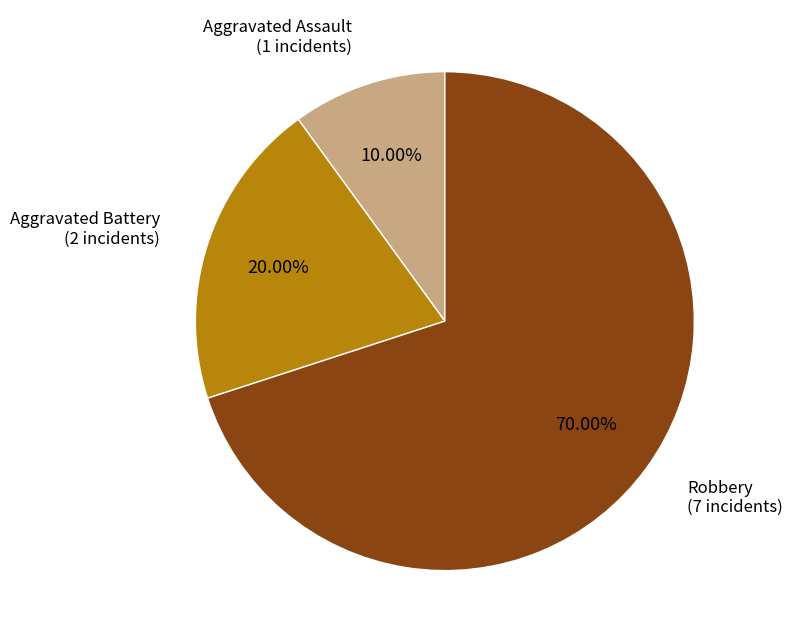

Combined, what portion of the pie is Aggravated Battery and Robbery?

90.0%